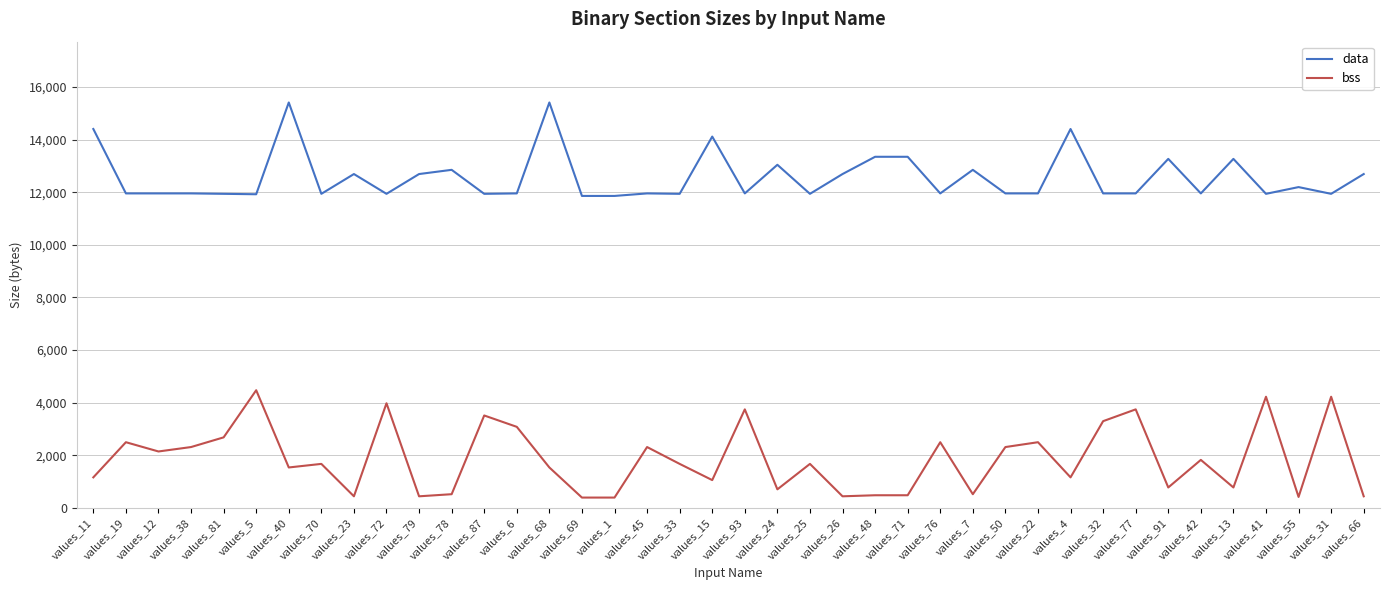

Which series has the largest total across all categories?

data